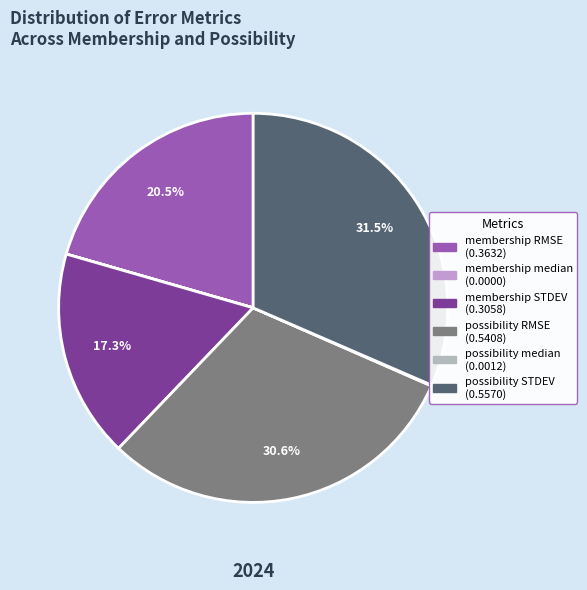

To the nearest percent, what is the average slice percentage?

17%